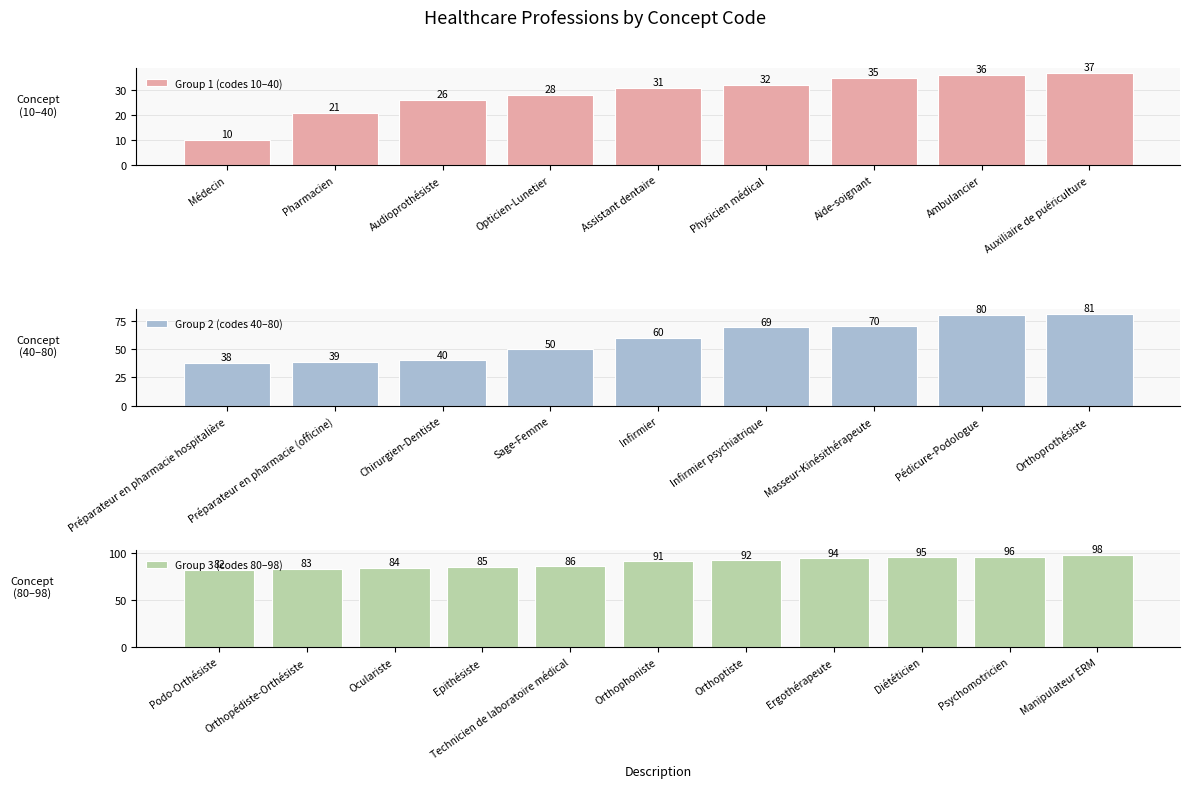

Read the value at Auxiliaire de puériculture, to the nearest 10.

40